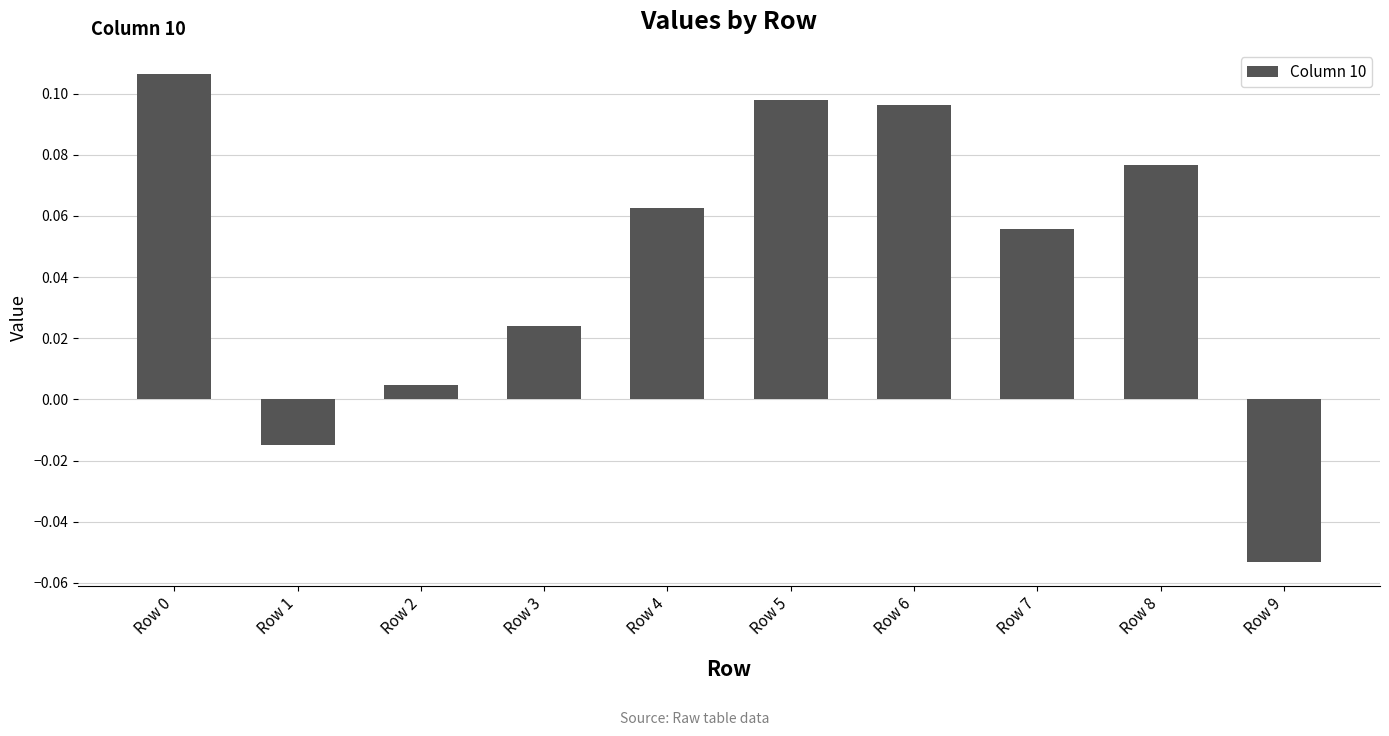

Are the bars grouped side by side (vs. stacked)?

No